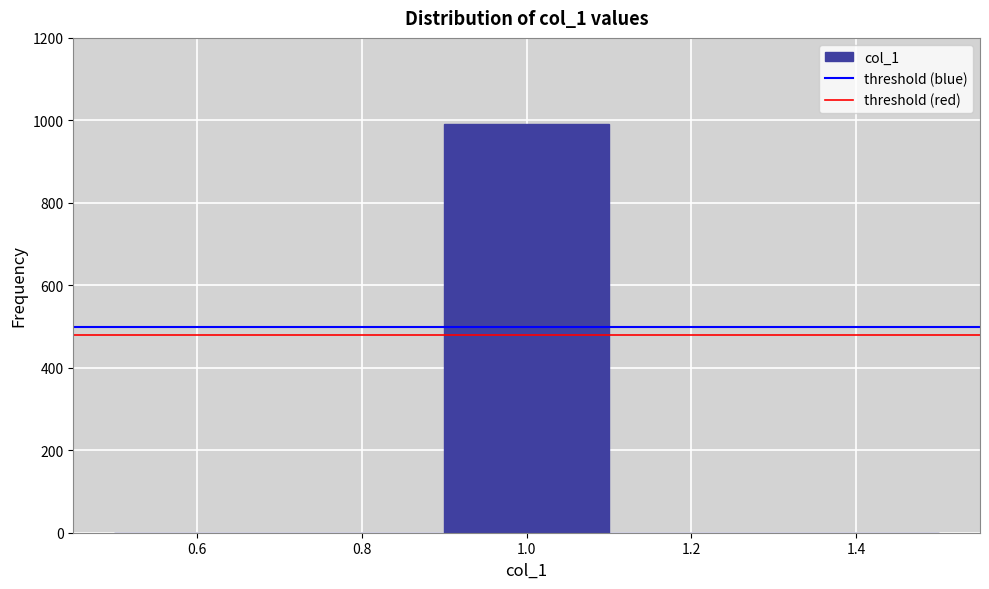

Reading left to right, list every bar in this chart as the range it spans on the x-axis followed by its height. The values are not printed on the chart, so give them approximately, as read against the axis.

0.5 to 0.7: 0
0.7 to 0.9: 0
0.9 to 1.1: 1000
1.1 to 1.3: 0
1.3 to 1.5: 0